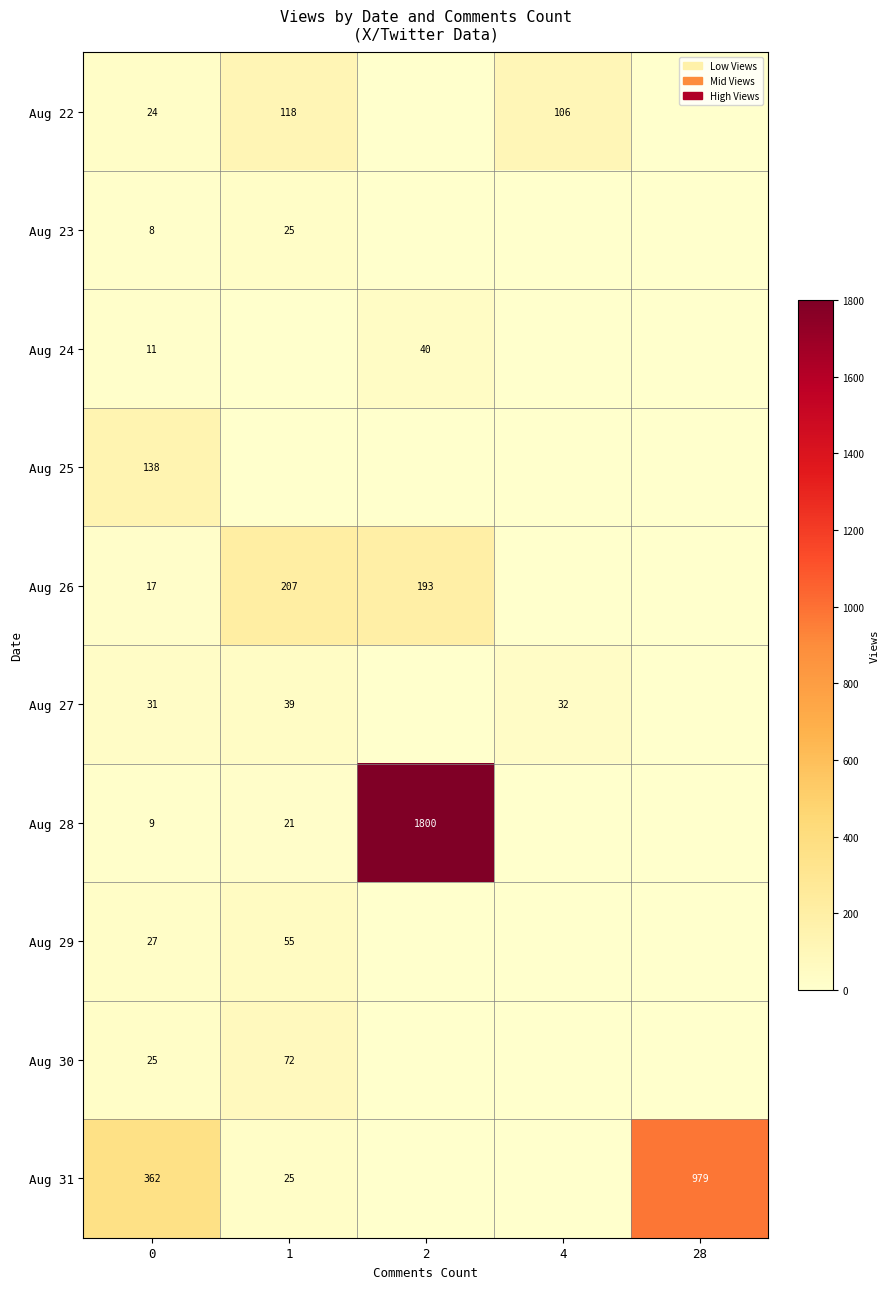

The value of Aug 28 at 2 is 1203. True or false?

False